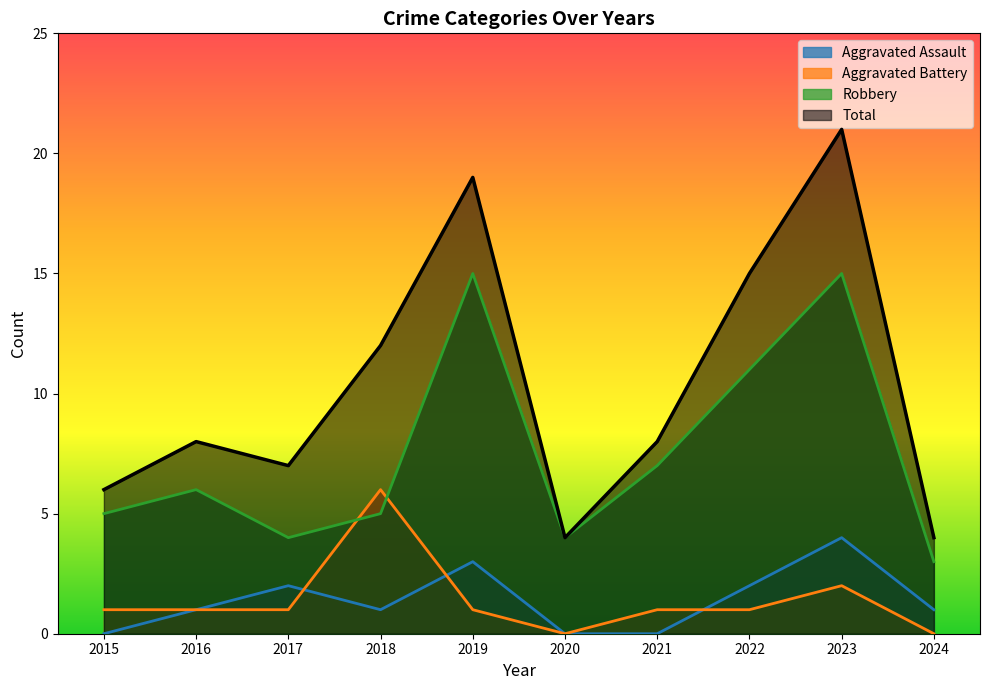

What is the difference between the maximum and minimum values in the Robbery series?

12